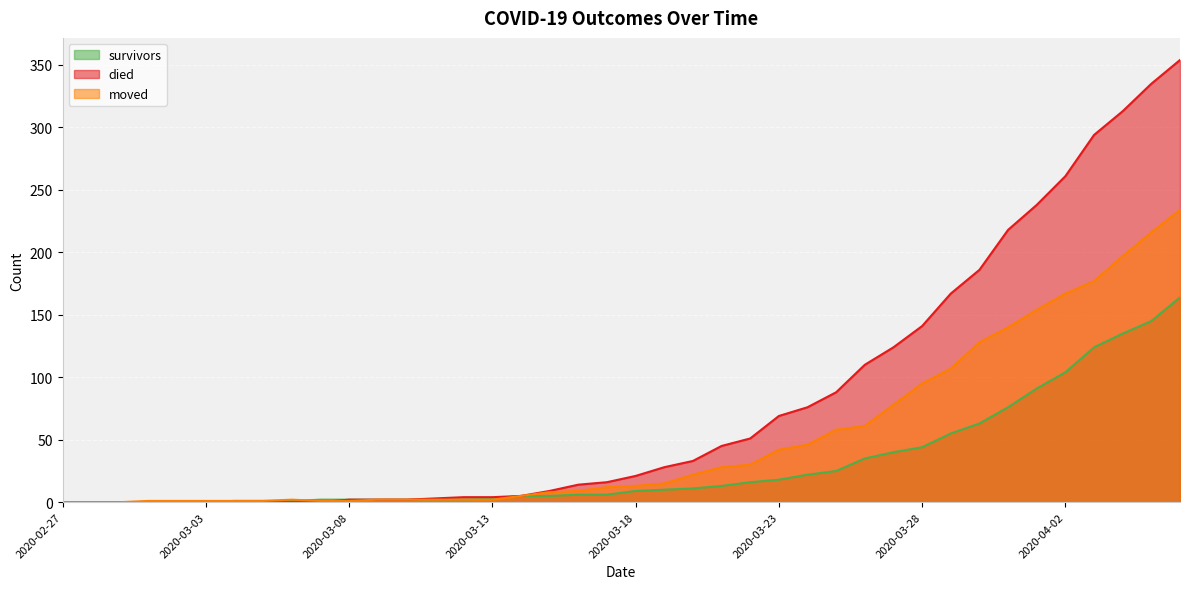

What is the approximate value of moved at 2020-03-01?

1